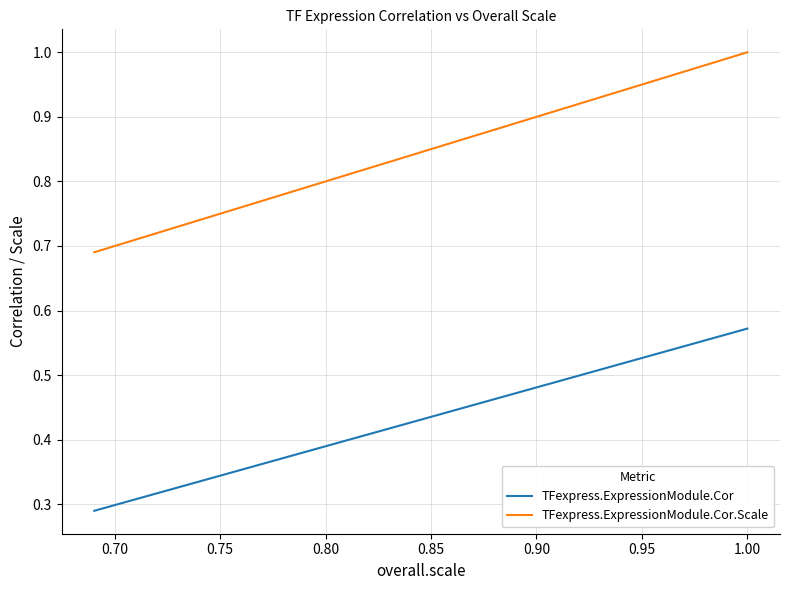

True or false: TFexpress.ExpressionModule.Cor has more than 2 interior local peaks.

False